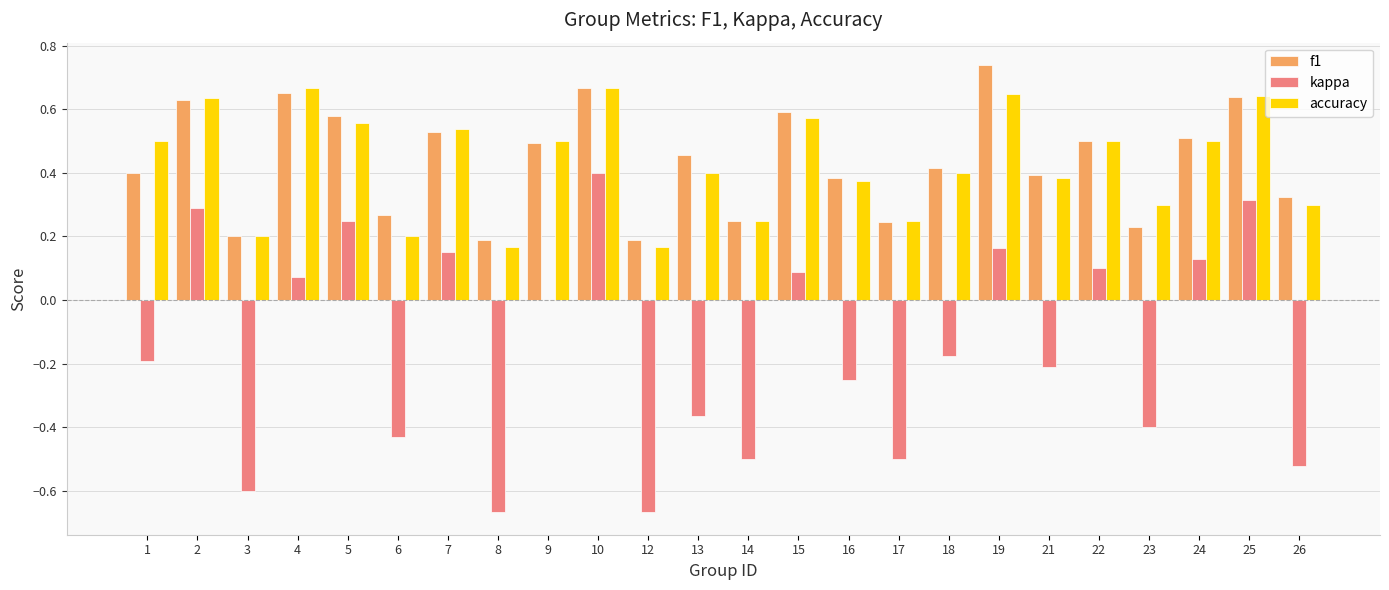

At which category is the sum across all series the highest?

10